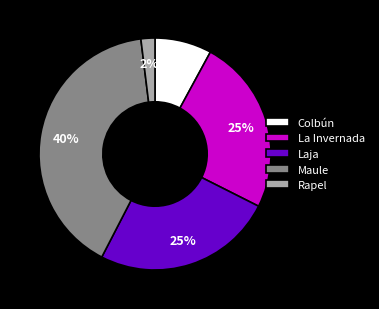

Which slice is the smallest?

Rapel